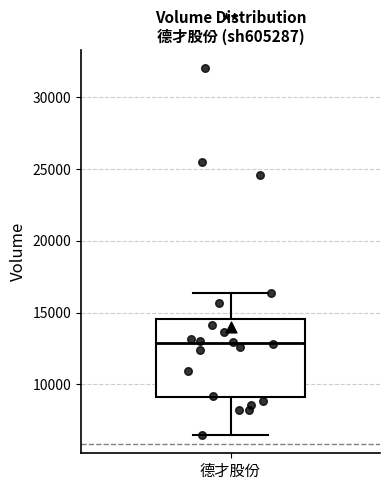

Transcribe this box plot: give where the median line is, the range the box spans, and where the two whiskers end, as read against the y-axis. The values are not printed on the chart, so give them approximately, as read against the axis.

median 13000, box 9000 to 14500, whiskers 6500 to 16500